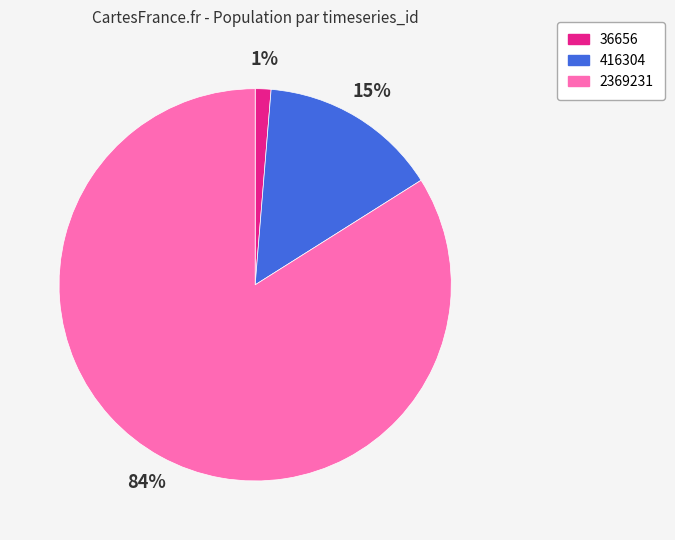

Is the sum of 2369231 and 416304 greater than half?

Yes